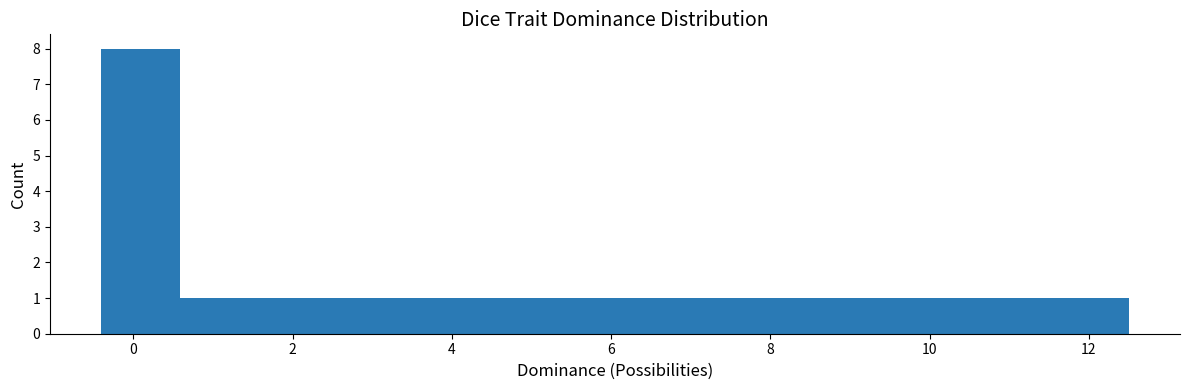

Reading left to right, transcribe this chart: for each bar, give the range it covers on the x-axis and its height. Neither the bar edges nor the heights are printed on the chart, so give them approximately, as read against the axes.

-0.4 to 0.6: 8
0.6 to 1.6: 1
1.6 to 2.6: 1
2.6 to 3.6: 1
3.6 to 4.6: 1
4.6 to 5.6: 1
5.6 to 6.6: 1
6.6 to 7.6: 1
7.6 to 8.6: 1
8.6 to 9.6: 1
9.6 to 10.6: 1
10.6 to 11.6: 1
11.6 to 12.6: 1